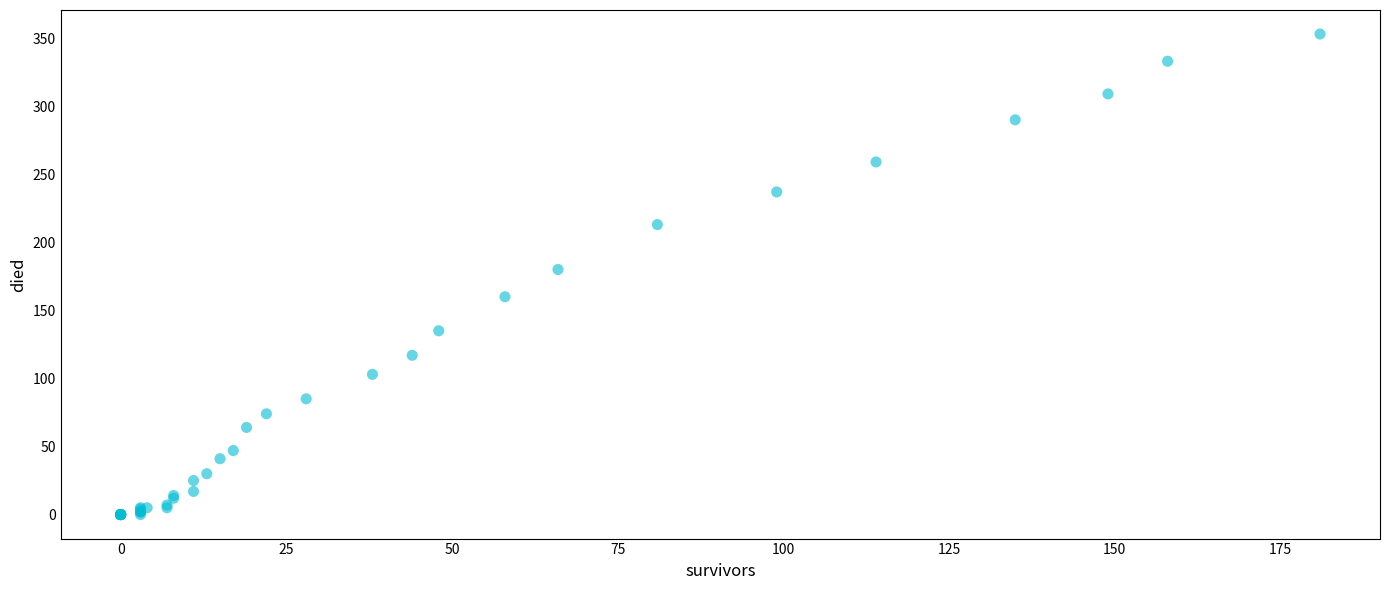

What Y value in the scatter plot is closest to 176?

180